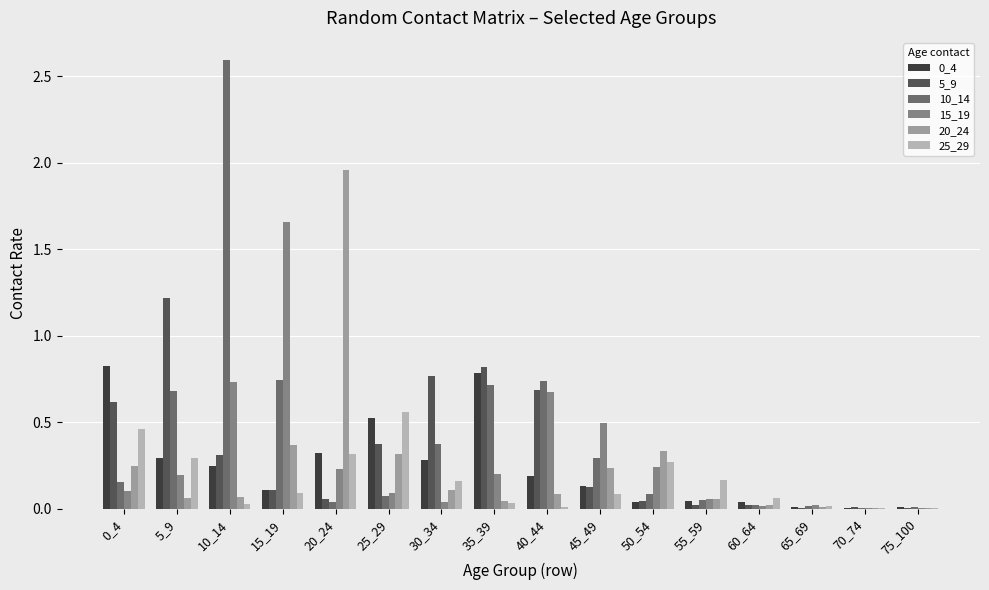

What is the greatest value displayed?

2.6